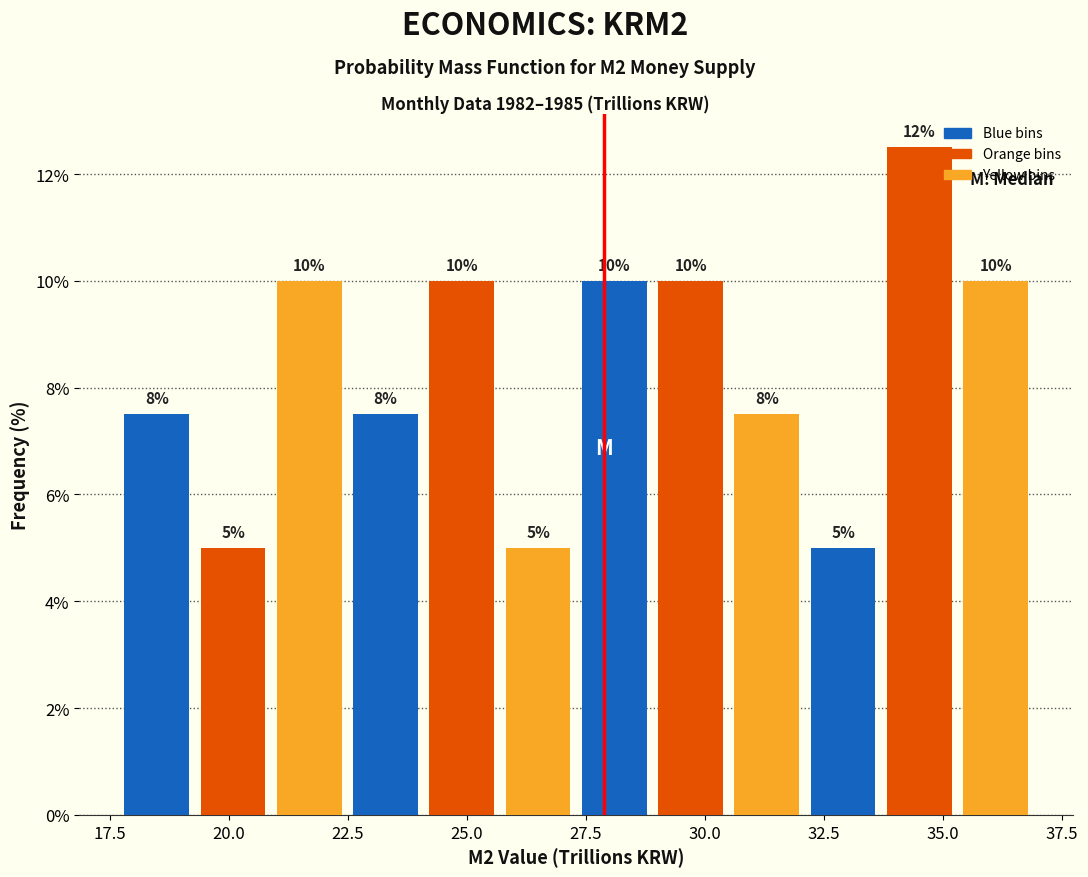

Read against the x-axis, roughly where is the centre of the tallest bar?

34.5